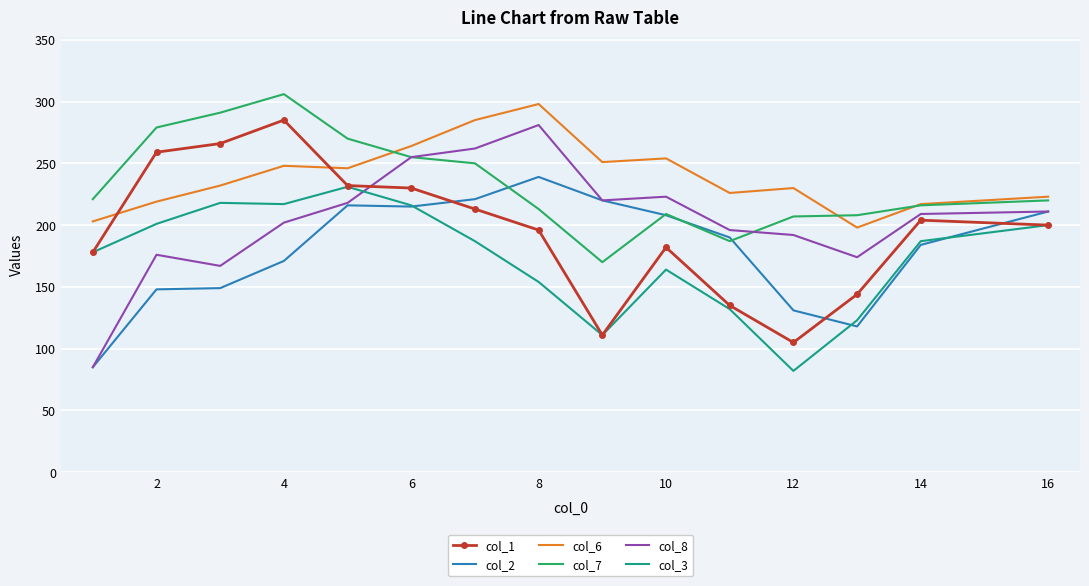

What is the minimum value for col_8?

85